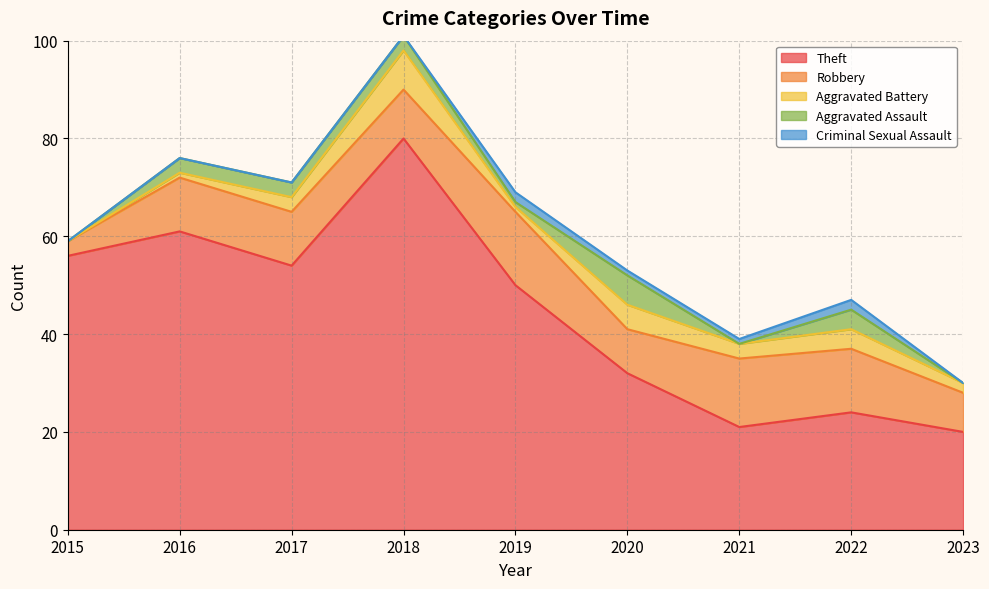

What is the total value across all series at 2022?

47